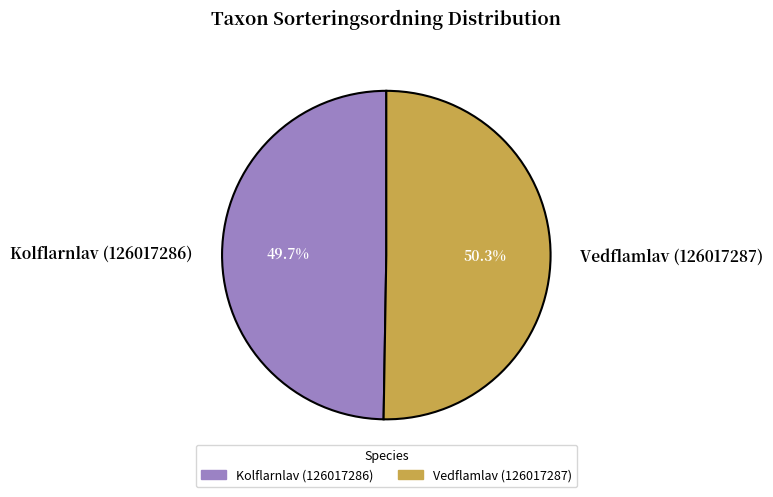

Which slice is the smallest?

Kolflarnlav (126017286)